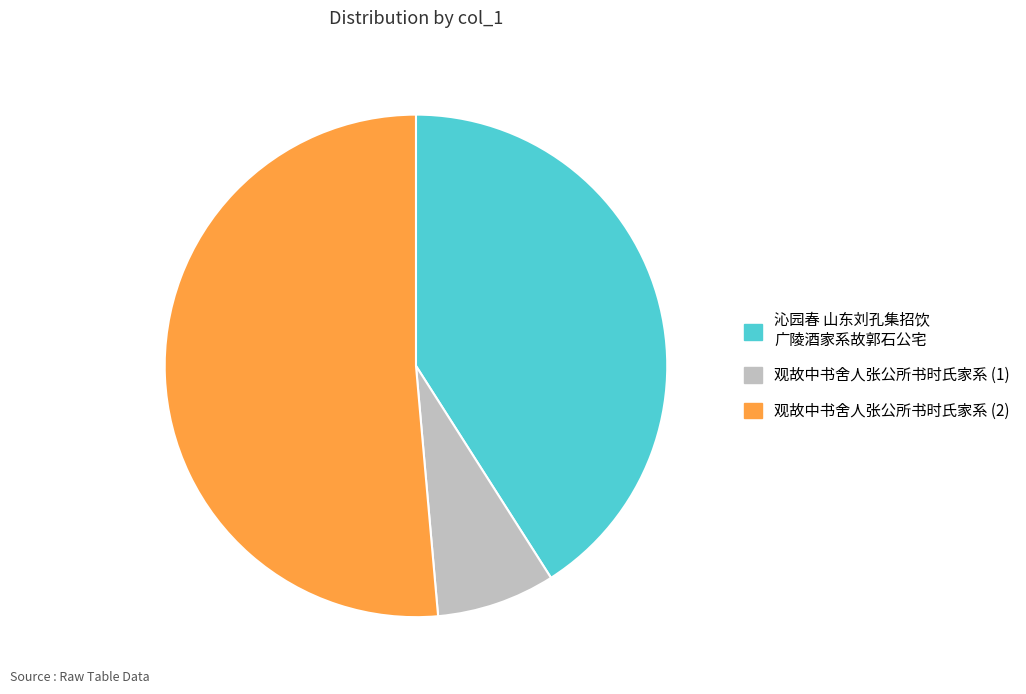

Do 观故中书舍人张公所书时氏家系 (1) and 沁园春 山东刘孔集招饮 广陵酒家系故郭石公宅 together represent more than half of the pie?

No